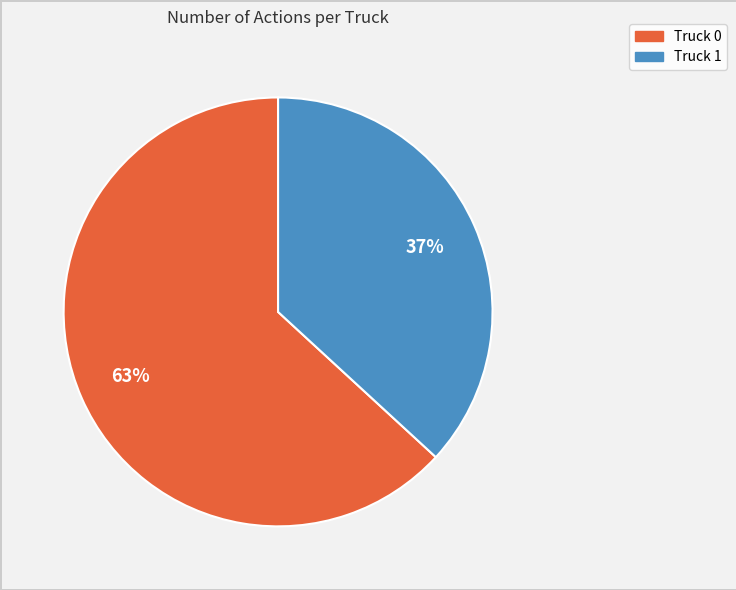

What is the ratio of the value at Truck 0 to the value at Truck 1?

1.7